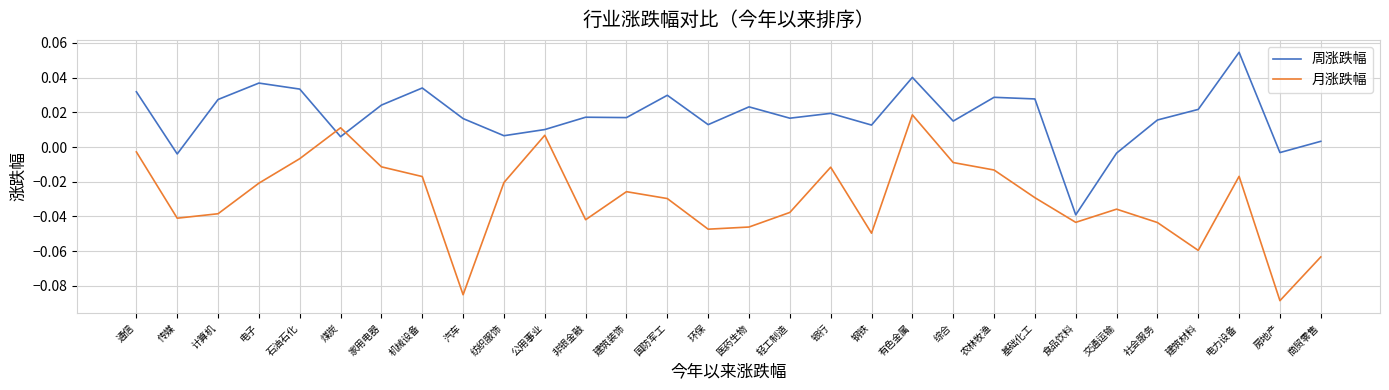

Where do 周涨跌幅 and 月涨跌幅 first cross each other?

石油石化 and 煤炭